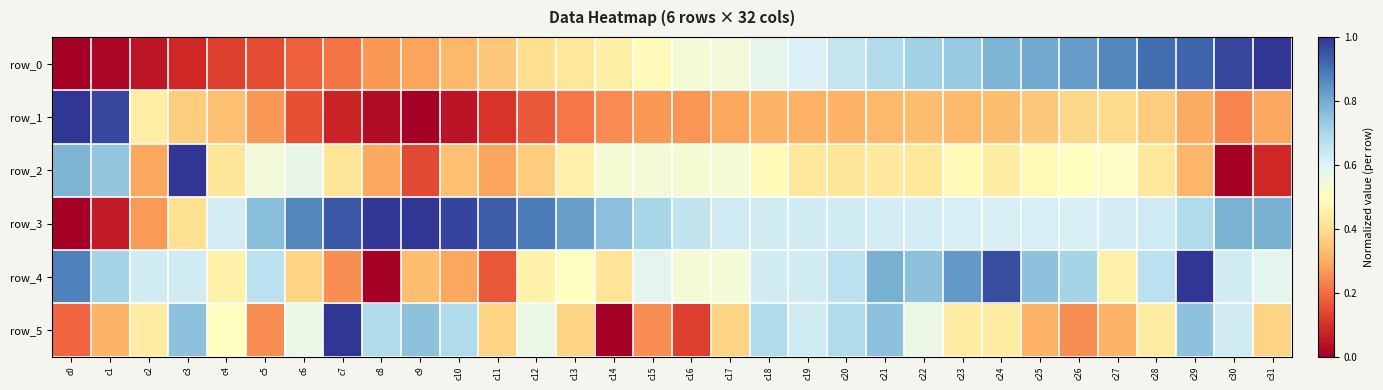

Which series has the largest total across all categories?

row_3